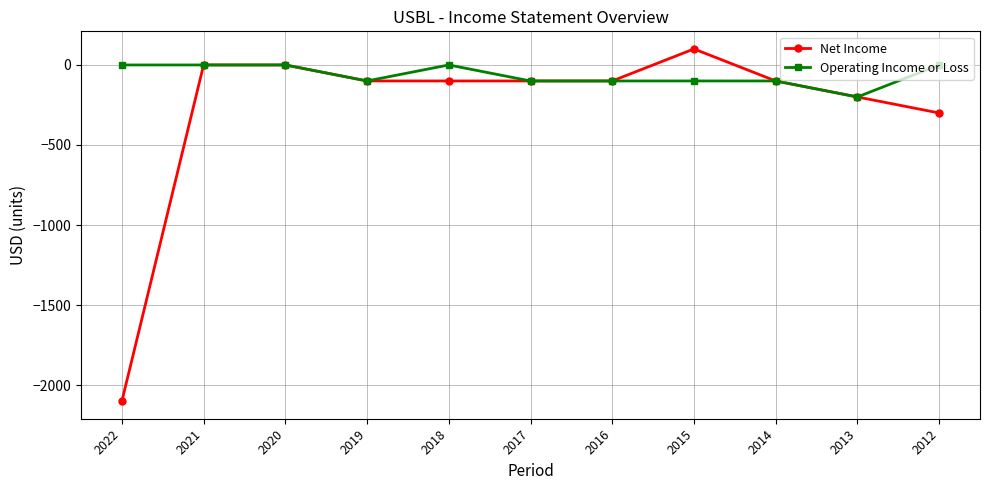

Rank the series by their average value, from lowest to highest.

Net Income, Operating Income or Loss